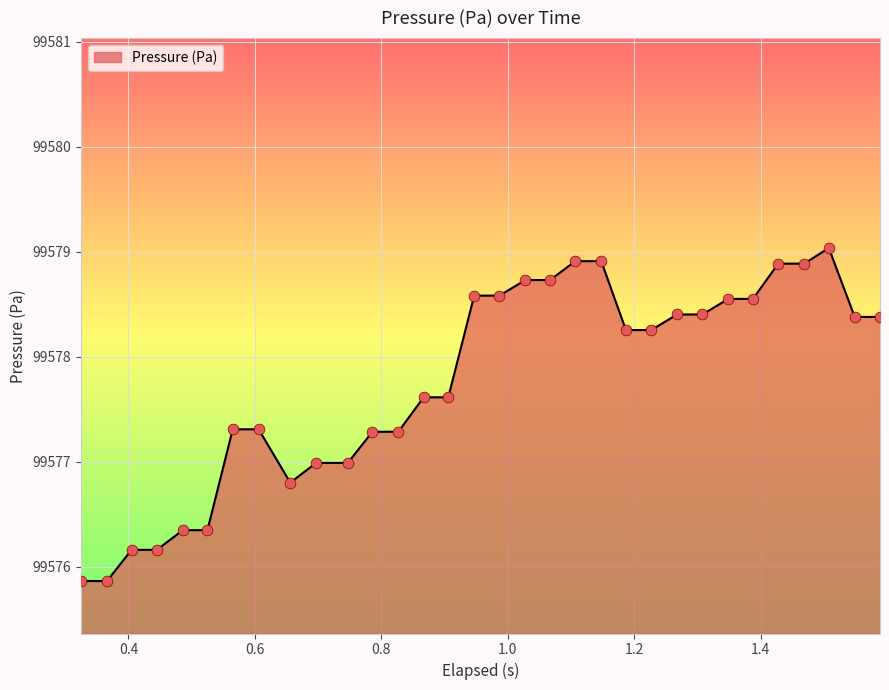

What is the smallest value displayed?

99575.9